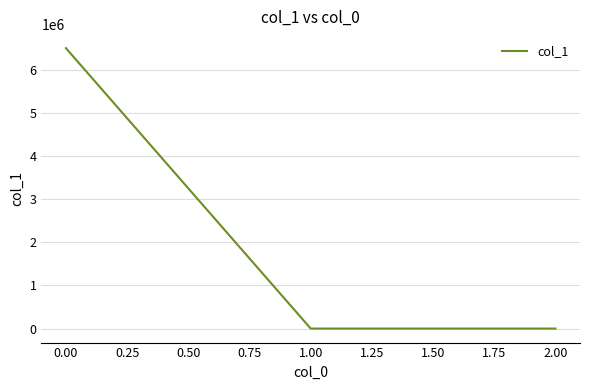

Count the number of categories in the chart.

3